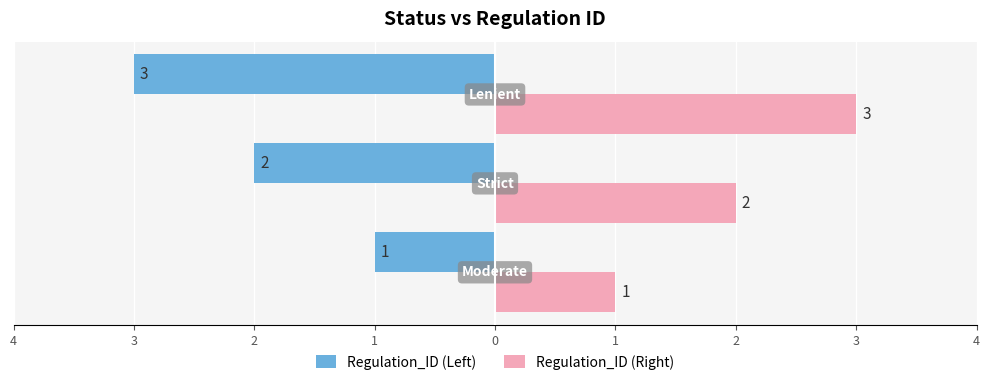

What are all the series names shown in the legend?

Regulation_ID (Left), Regulation_ID (Right)